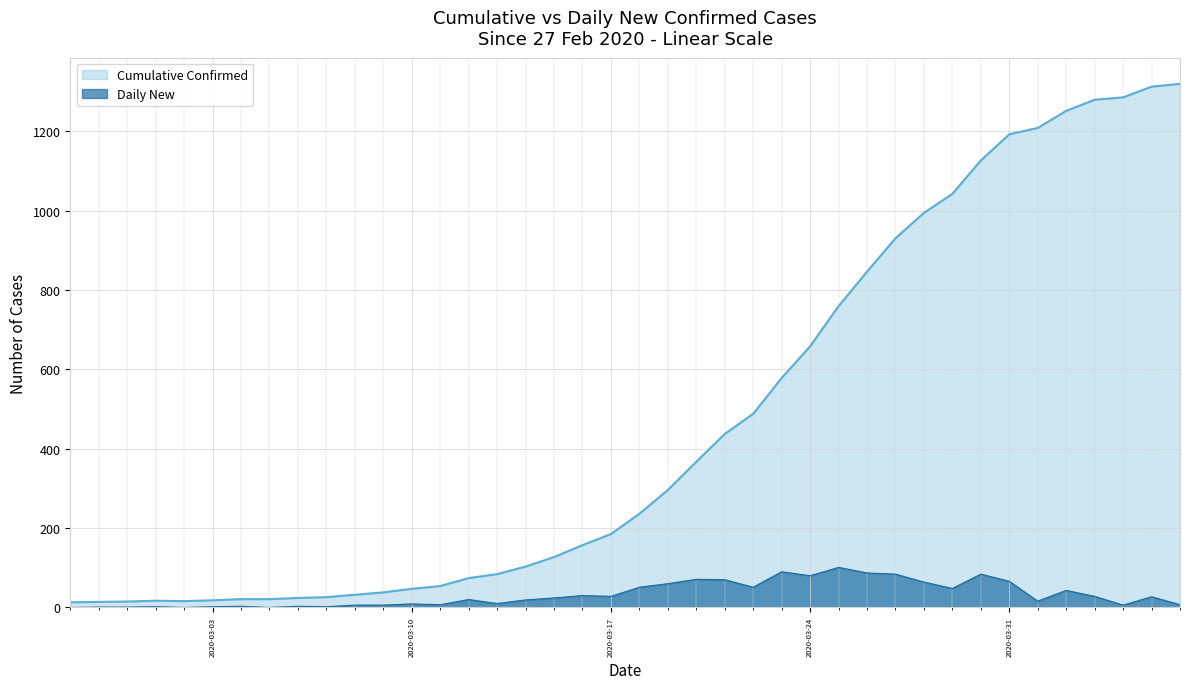

At which category is the sum across all series the highest?

2020-04-05